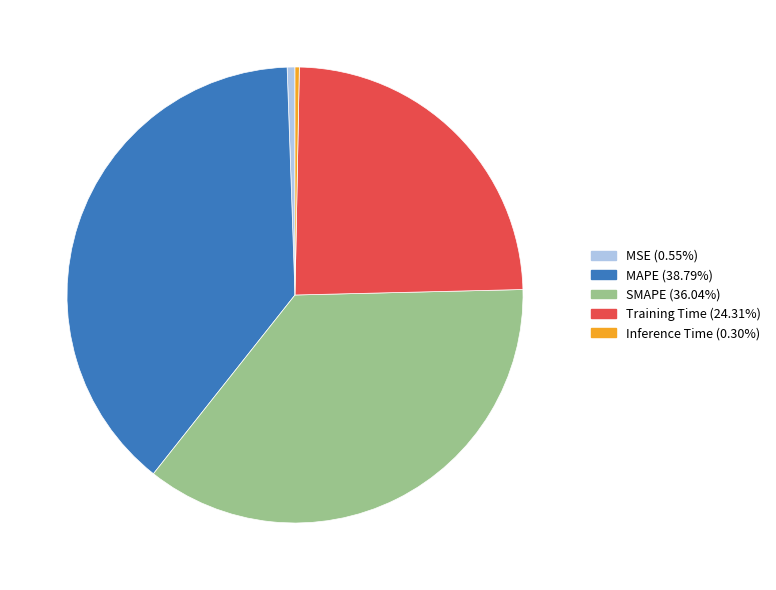

Which slice is the largest?

MAPE